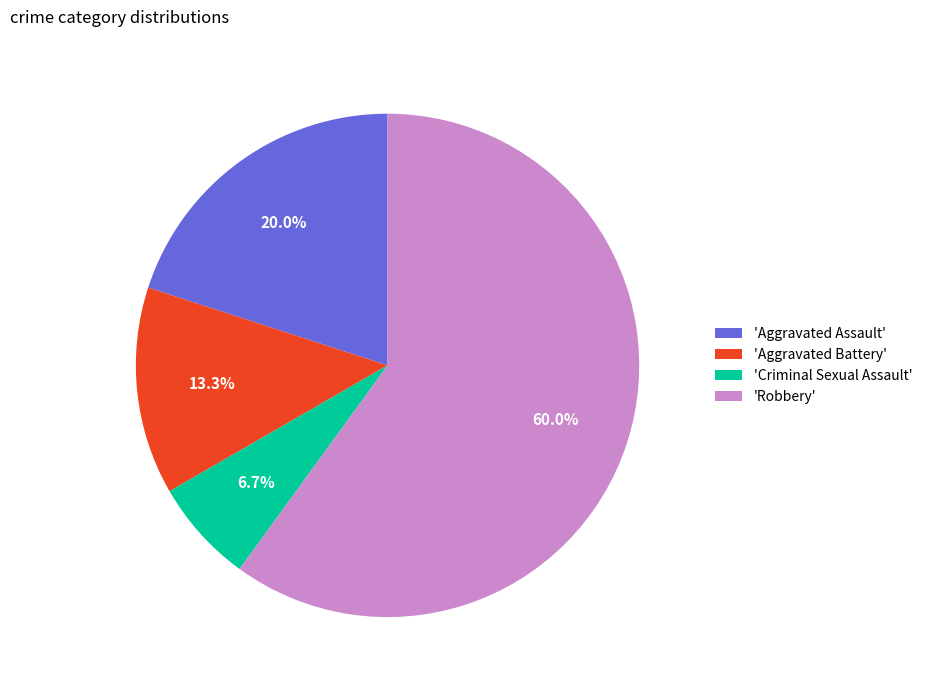

What is the ratio of the value at 'Aggravated Battery' to the value at 'Aggravated Assault'?

0.7